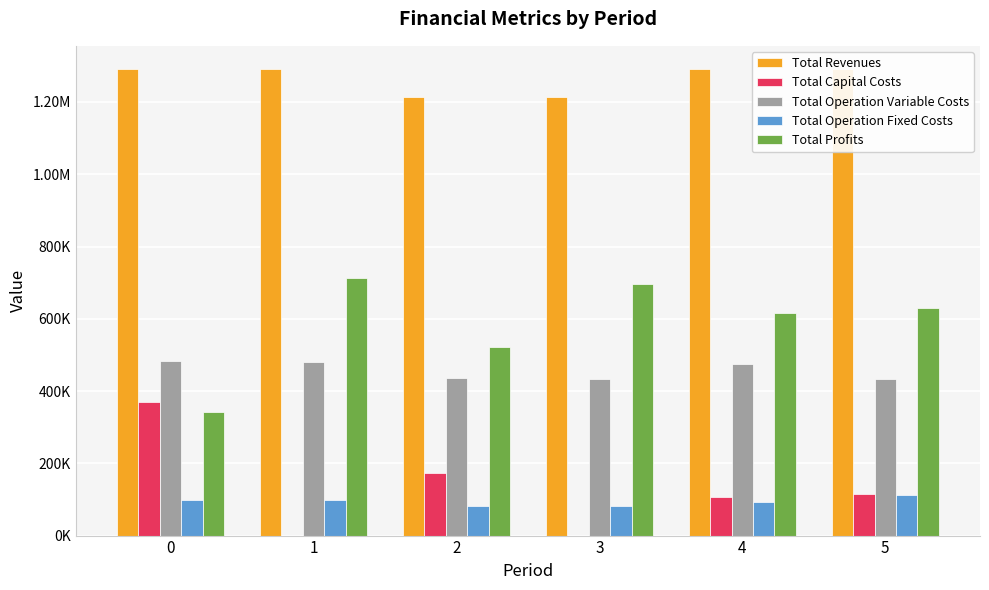

What is the sum of the Total Operation Variable Costs values at 2 and 1?

917192.2